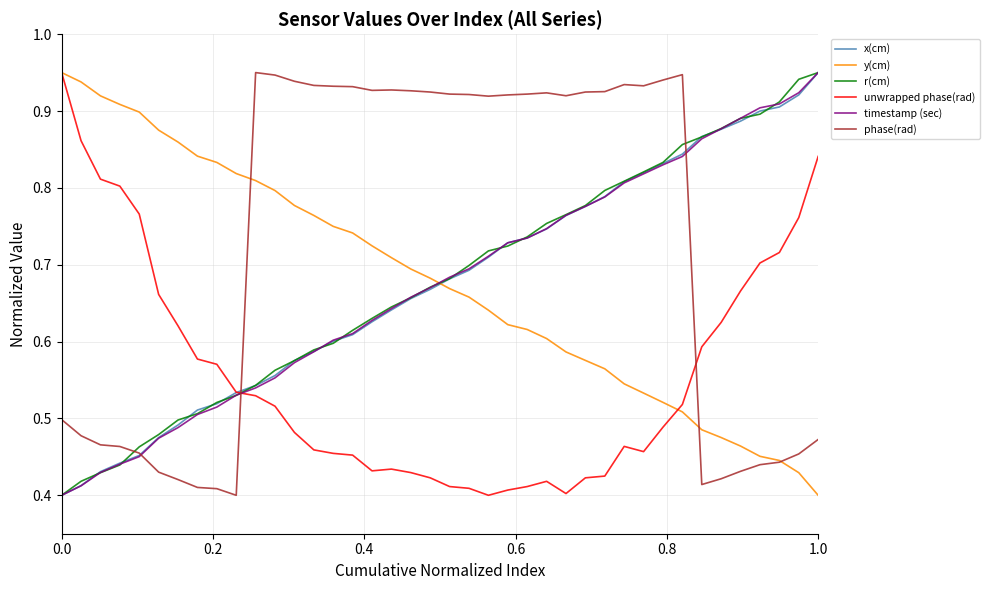

True or false: phase(rad) and r(cm) intersect in this chart.

True